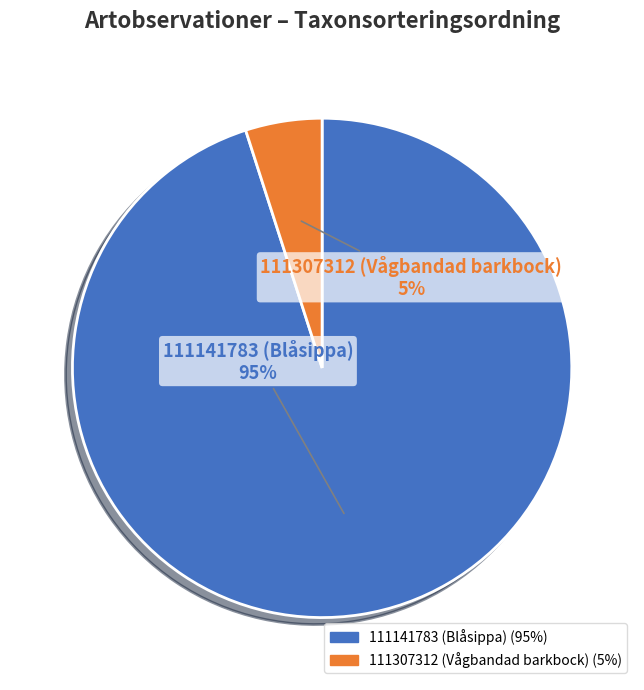

Is it true that 111141783 (Blåsippa) is 95% of the pie?

True